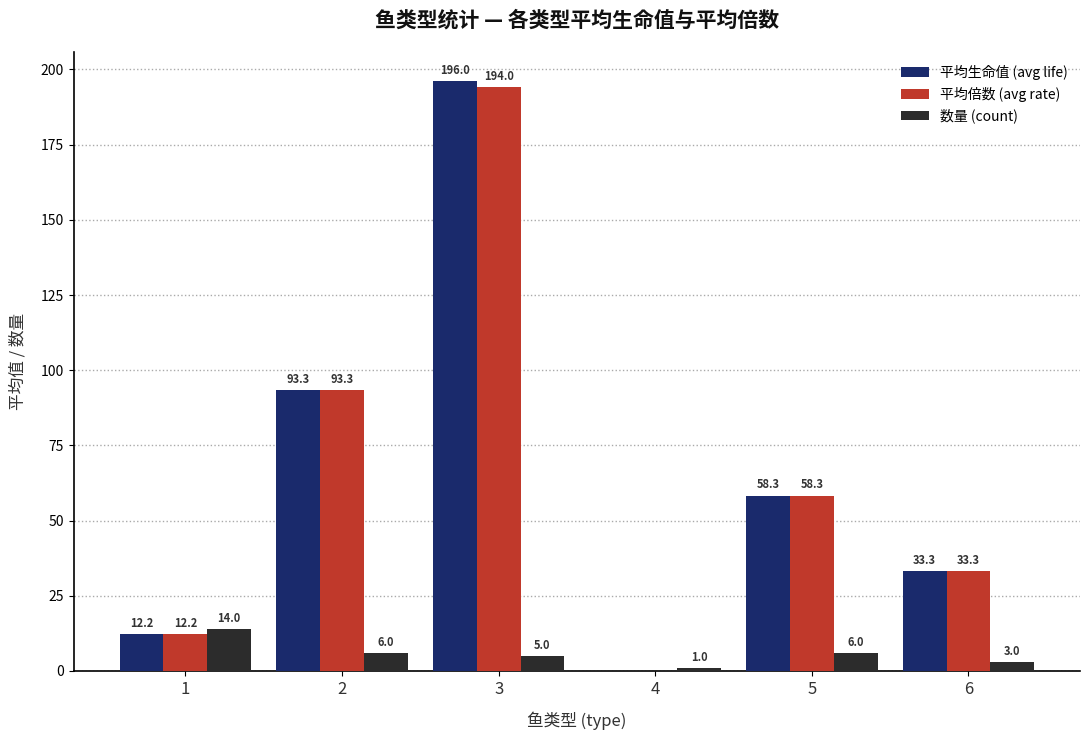

At which label does 数量 (count) first exceed 6?

1